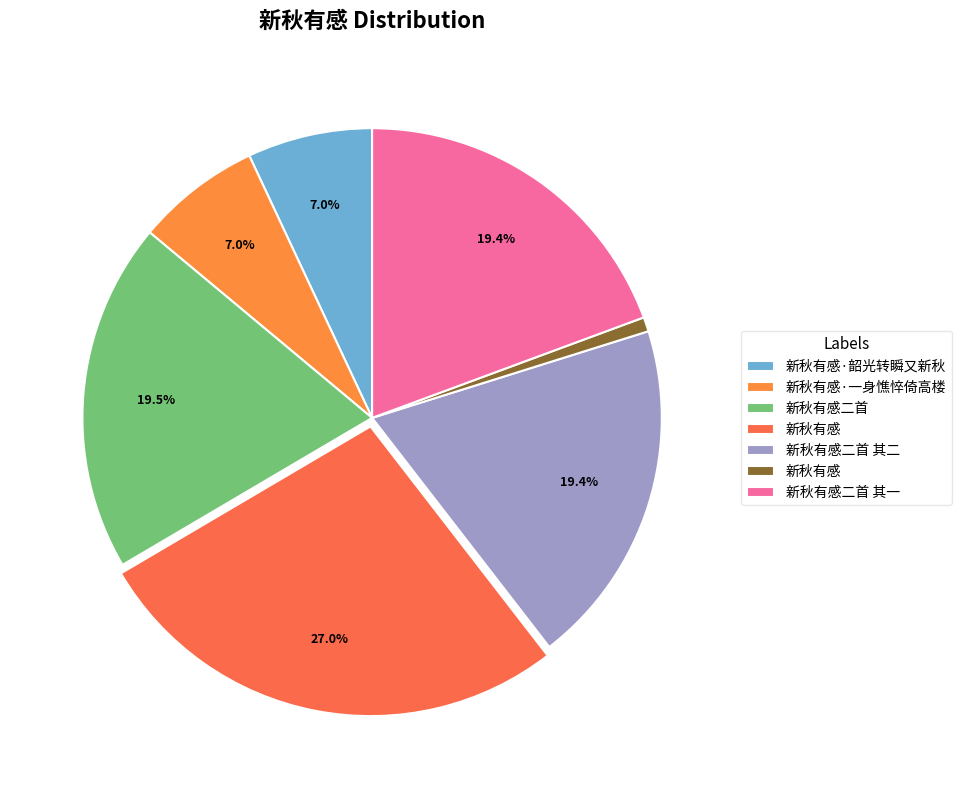

How many segments does this pie chart have?

7